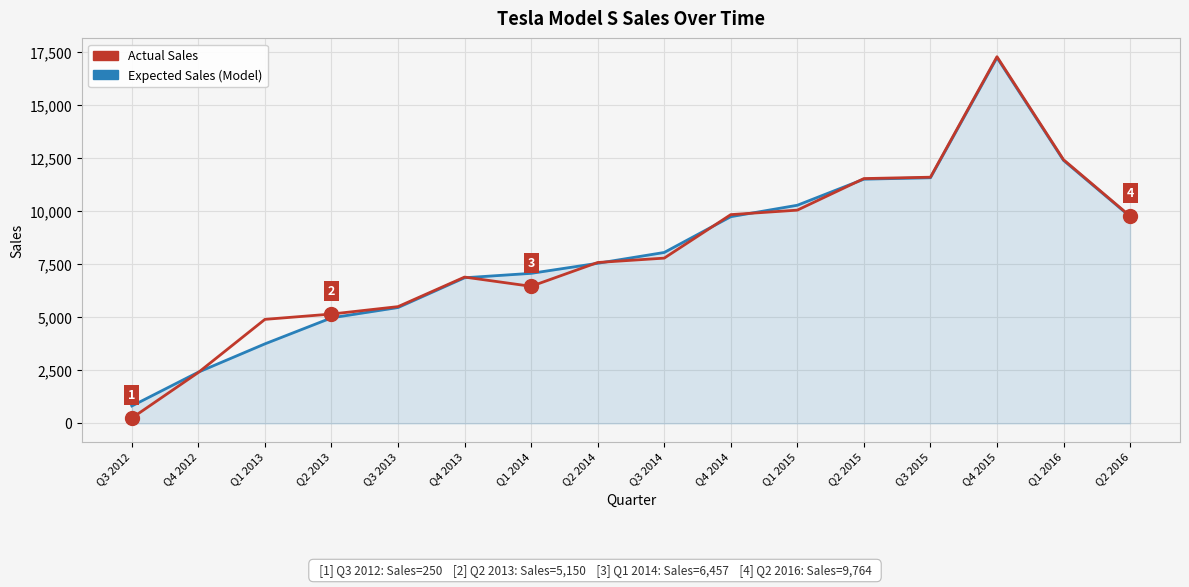

What is the difference between the highest and lowest values at Q1 2014?

610.8